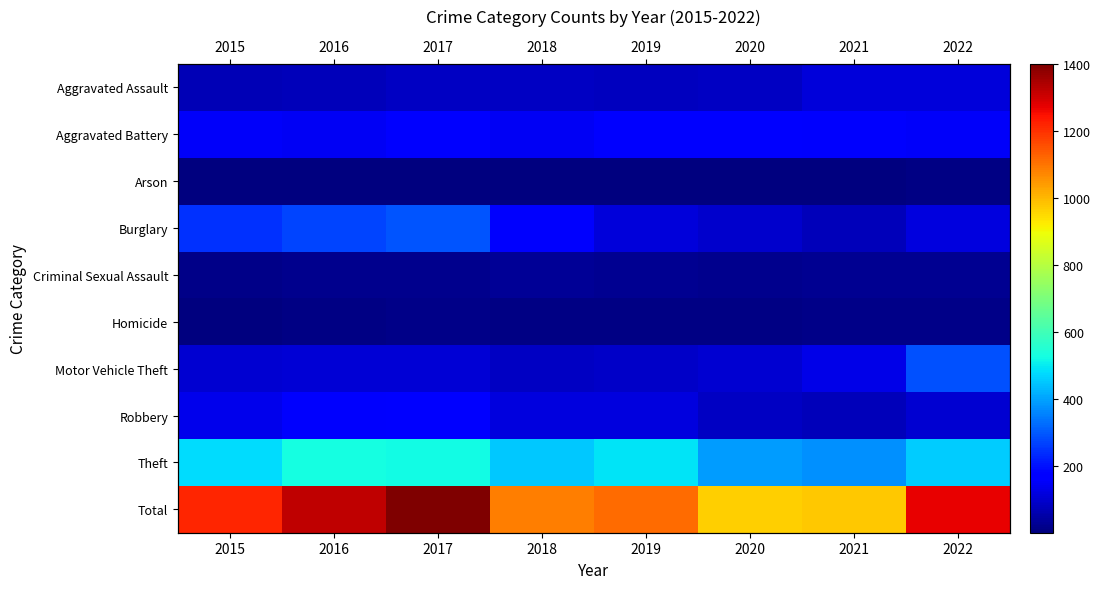

What is the smallest value displayed?

2